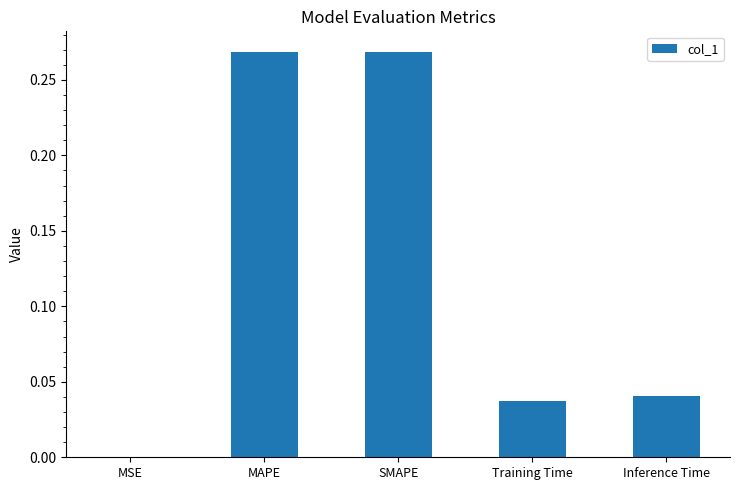

The chart shows a value of 0.1 at Training Time. True or false?

False